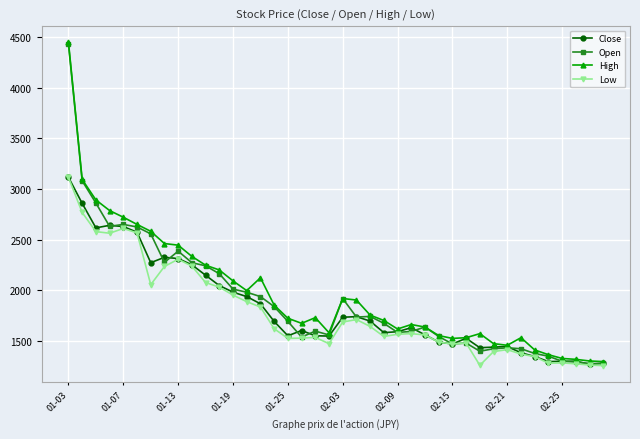

True or false: High has more than 2 points higher than both neighbors.

True